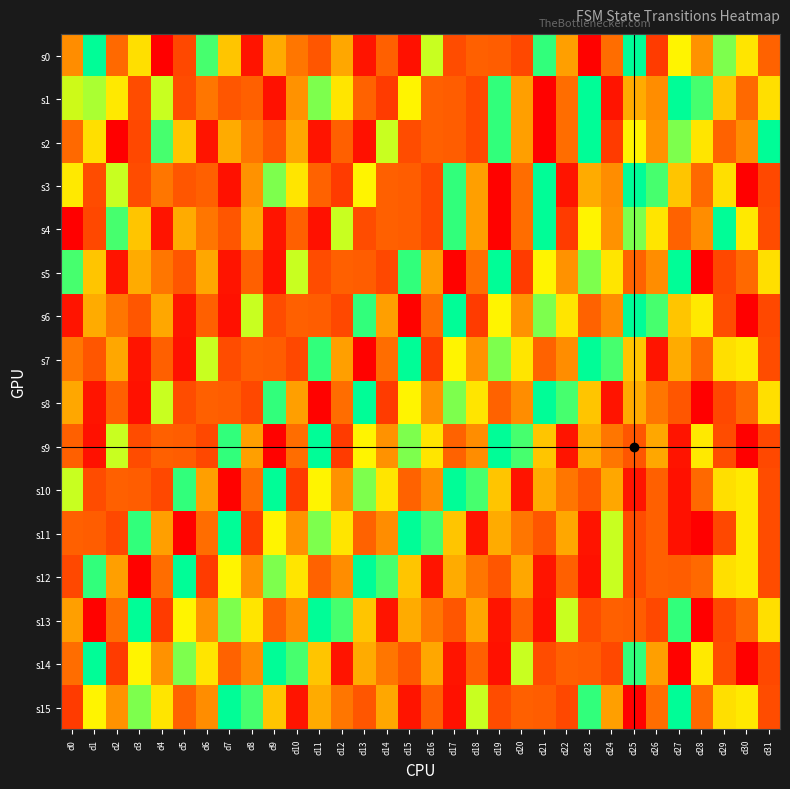

At which category is the sum across all series the highest?

d31